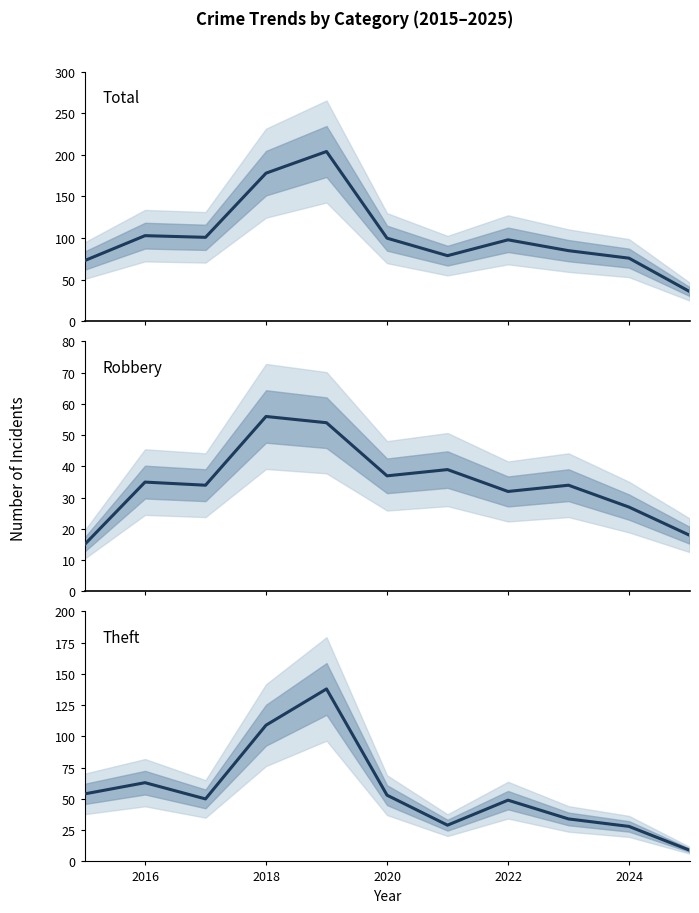

True or false: Robbery and Total cross at least once.

False